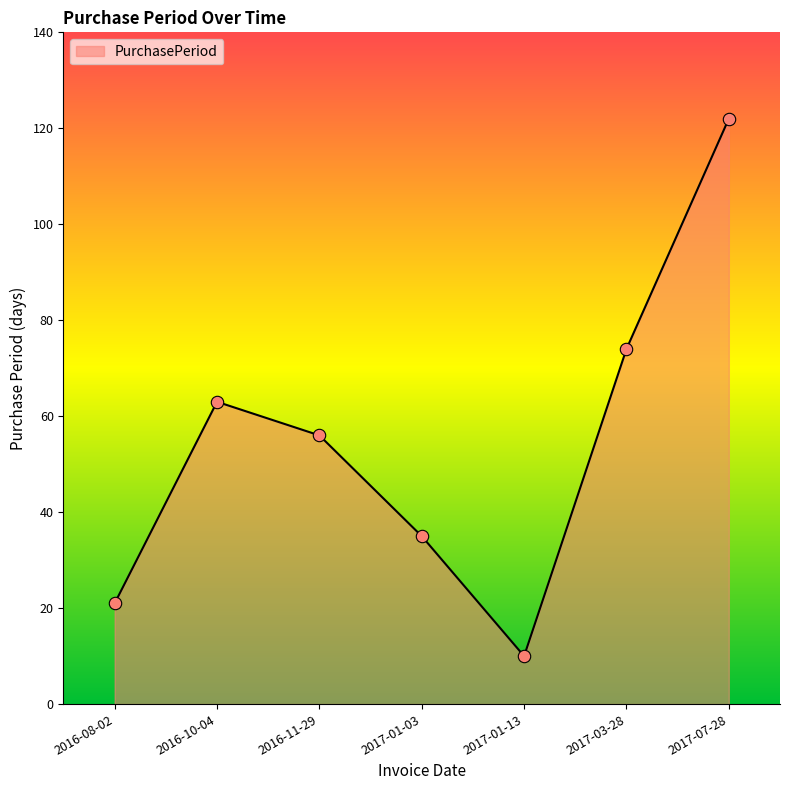

What is the change in value from 2016-10-04 to 2017-01-03?

-28